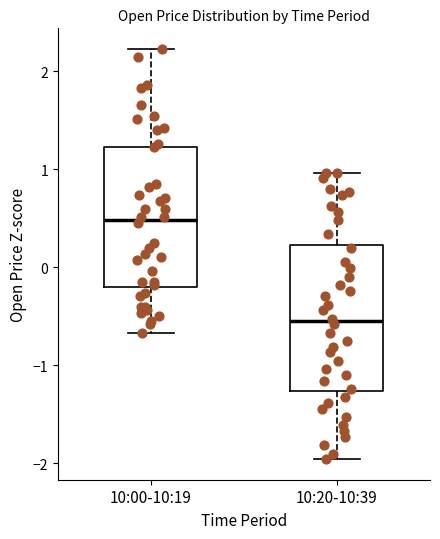

Where does the lower whisker of the box for 10:00-10:19 end on the y-axis? The values are not printed on the chart, so give them approximately, as read against the axis.

-0.7